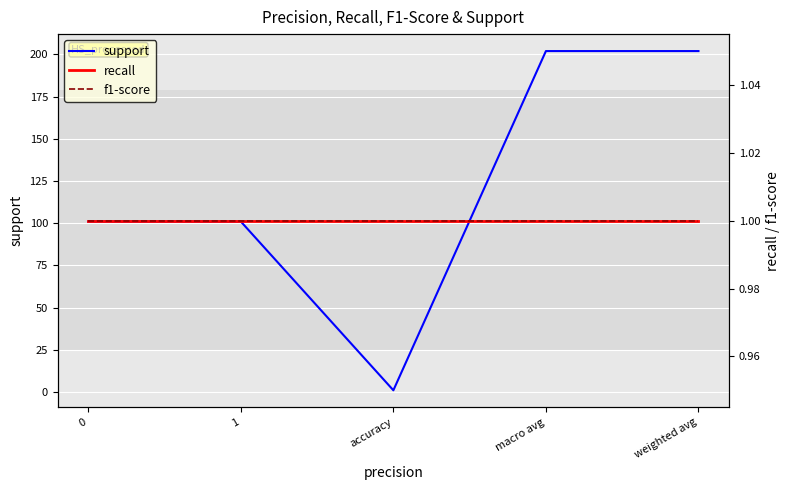

Which series has the widest spread of values?

support